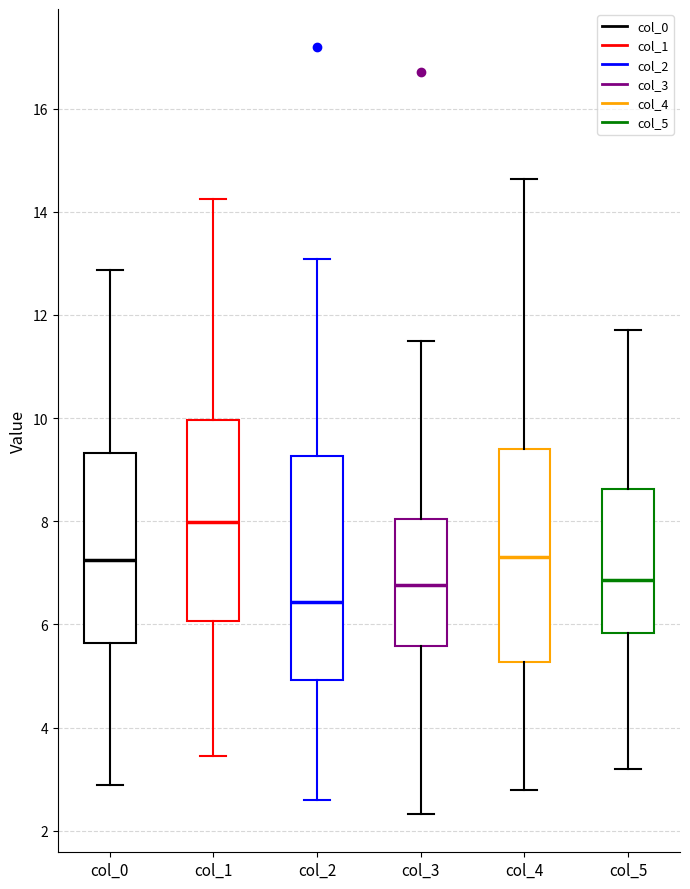

Which box's median line is the highest?

col_1